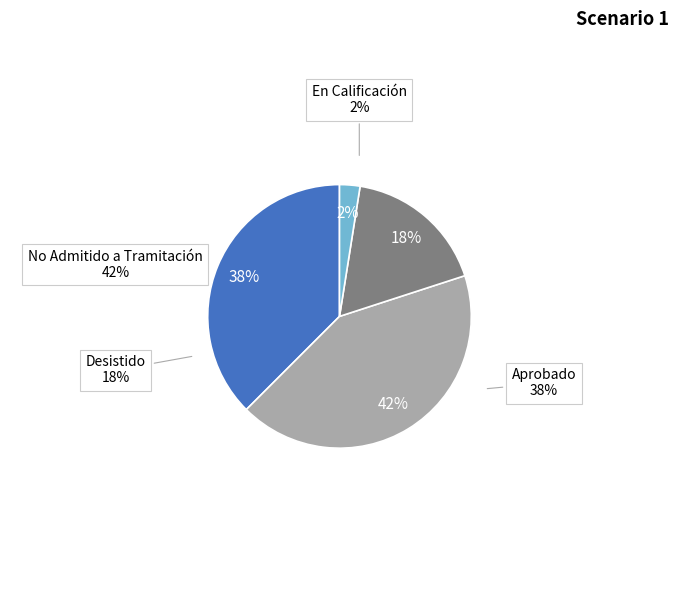

Which slice is the smallest?

En Calificación